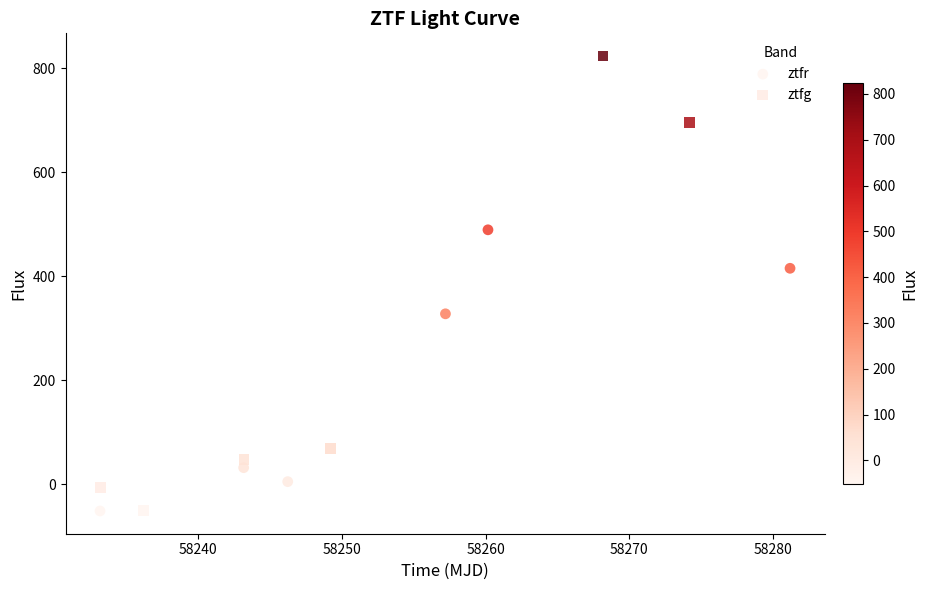

Which series has the largest Y range (max minus min)?

ztfg